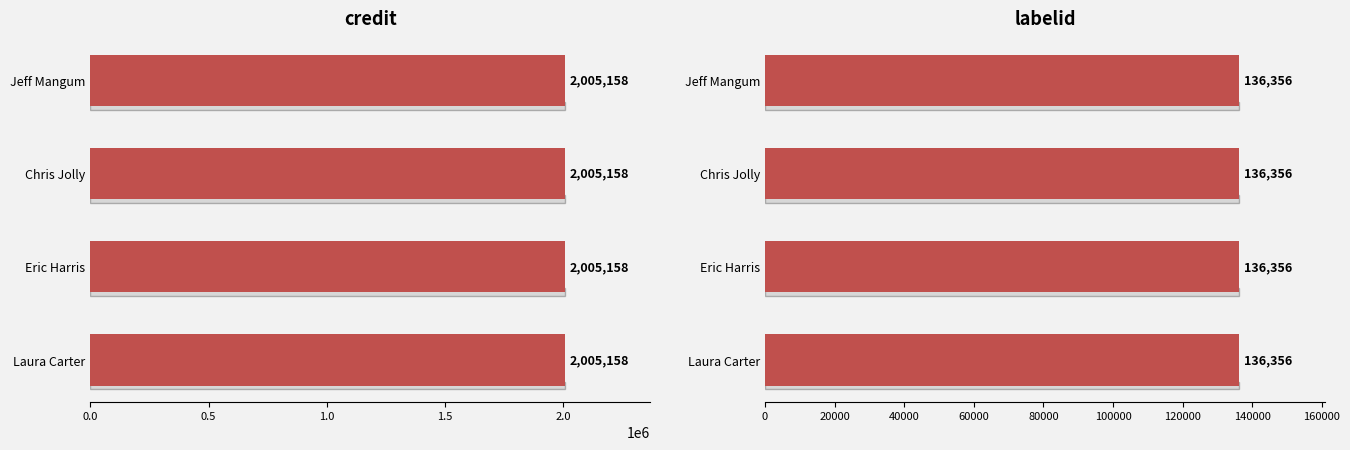

Which has a higher value, Eric Harris or Jeff Mangum?

Eric Harris